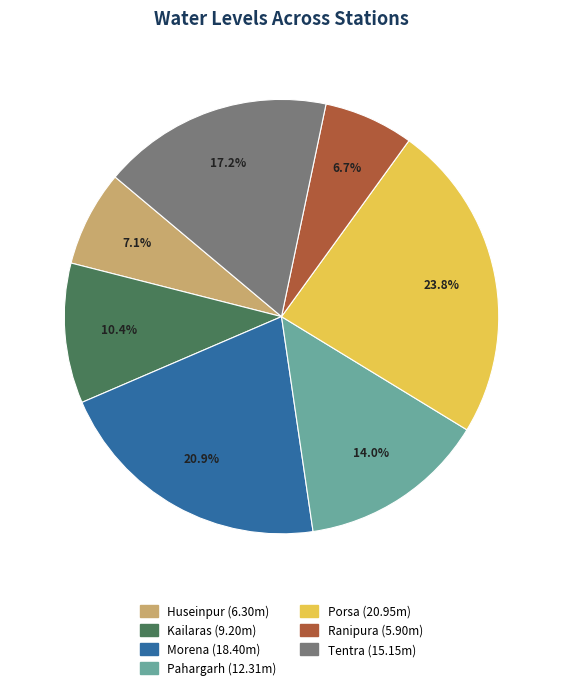

Count the number of slices in the pie.

7